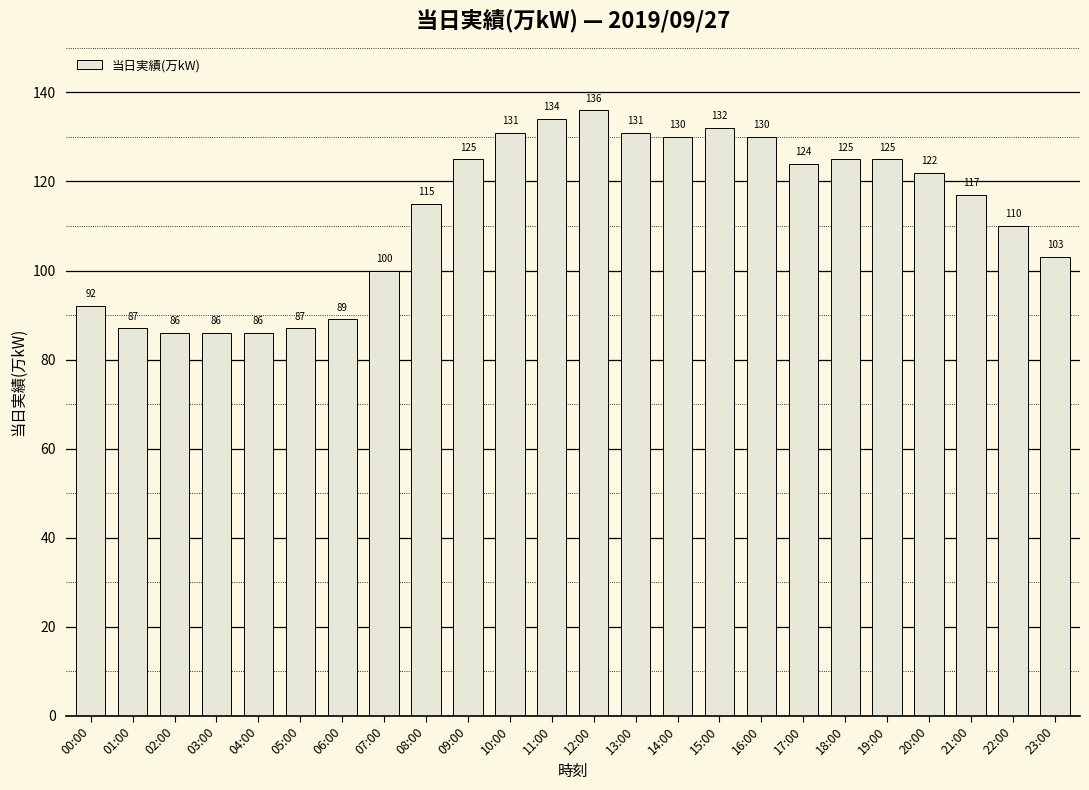

What is the change in value from 05:00 to 06:00?

+2